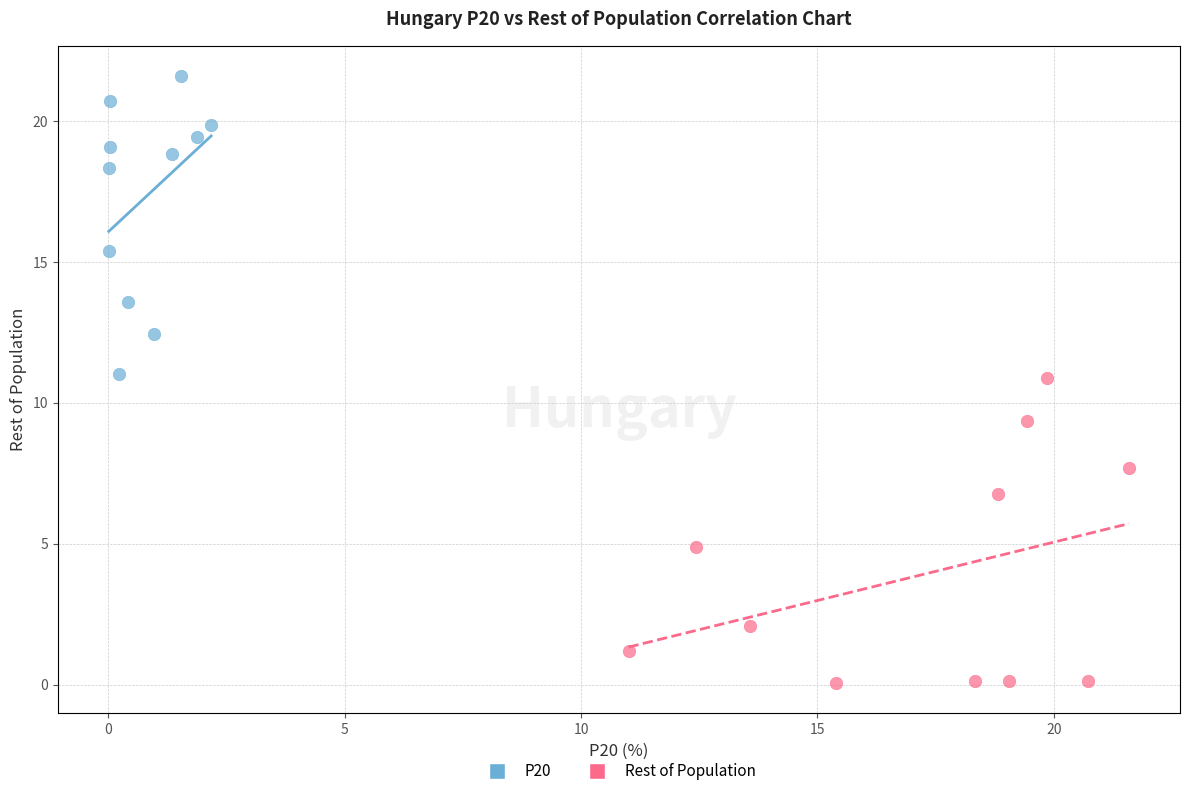

What are all the series names shown in the legend?

P20, Rest of Population